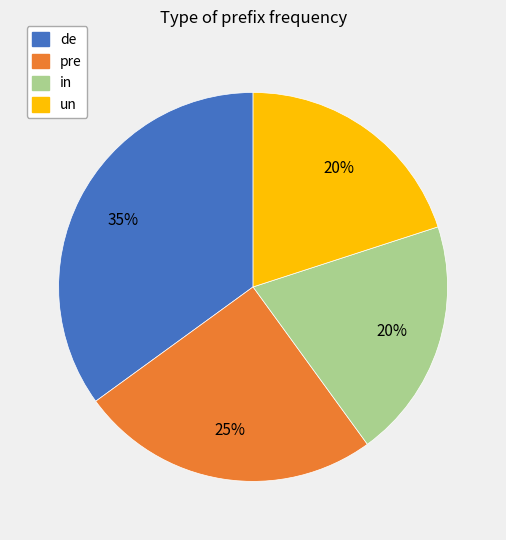

To the nearest percent, what portion does in represent?

20%